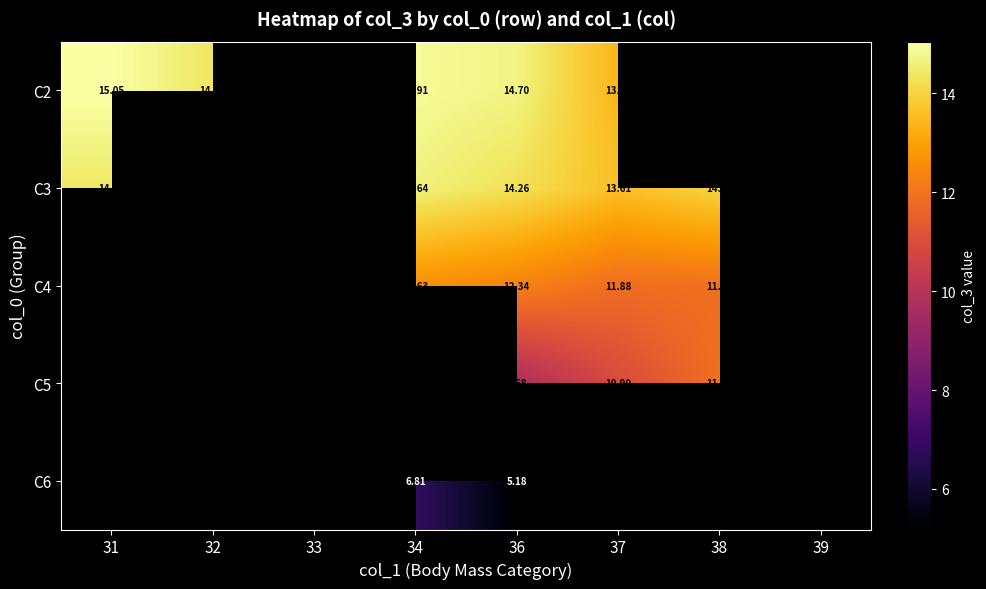

Read the C6 value at 36.

5.2